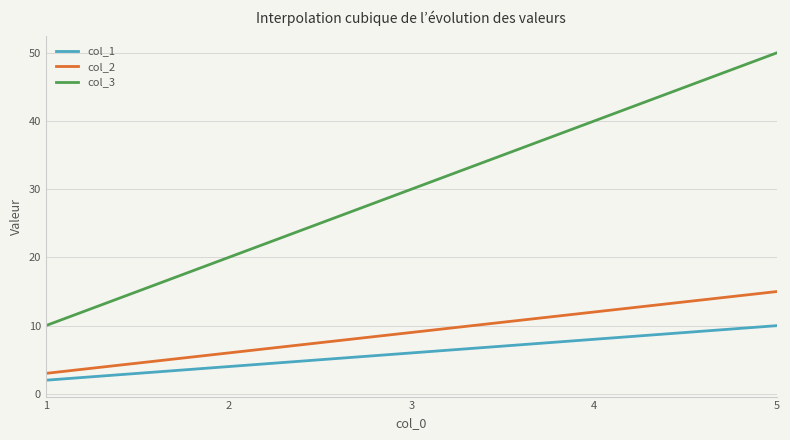

How many series are shown in this chart?

3